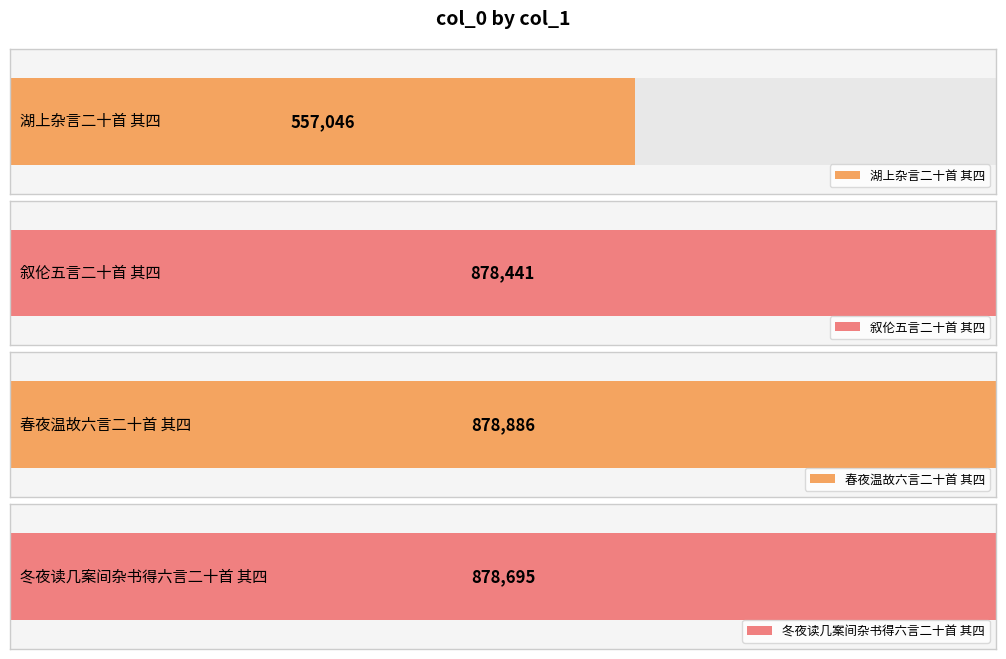

What is the ratio of the value at 冬夜读几案间杂书得六言二十首 其四 to the value at 春夜温故六言二十首 其四?

1.0